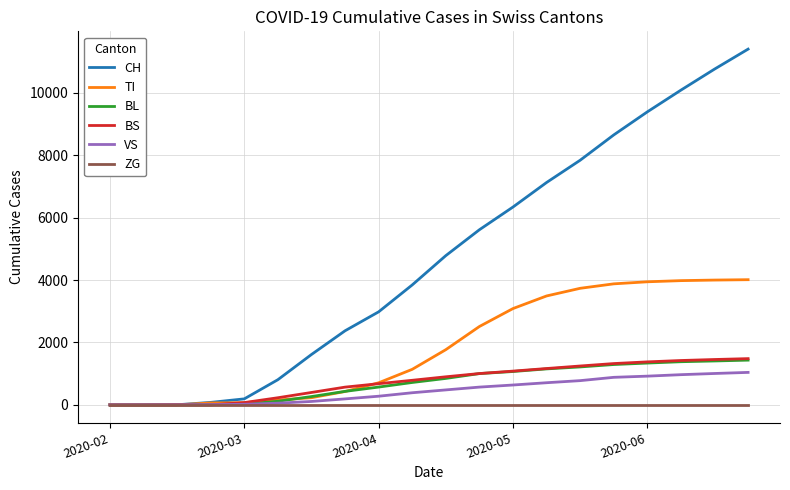

Which series has the widest spread of values?

CH